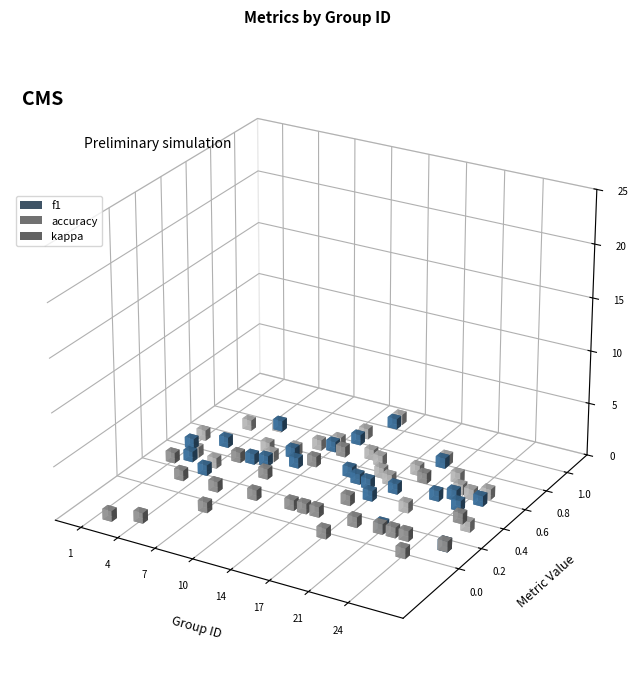

The accuracy series shows 0.3 at 21. True or false?

True